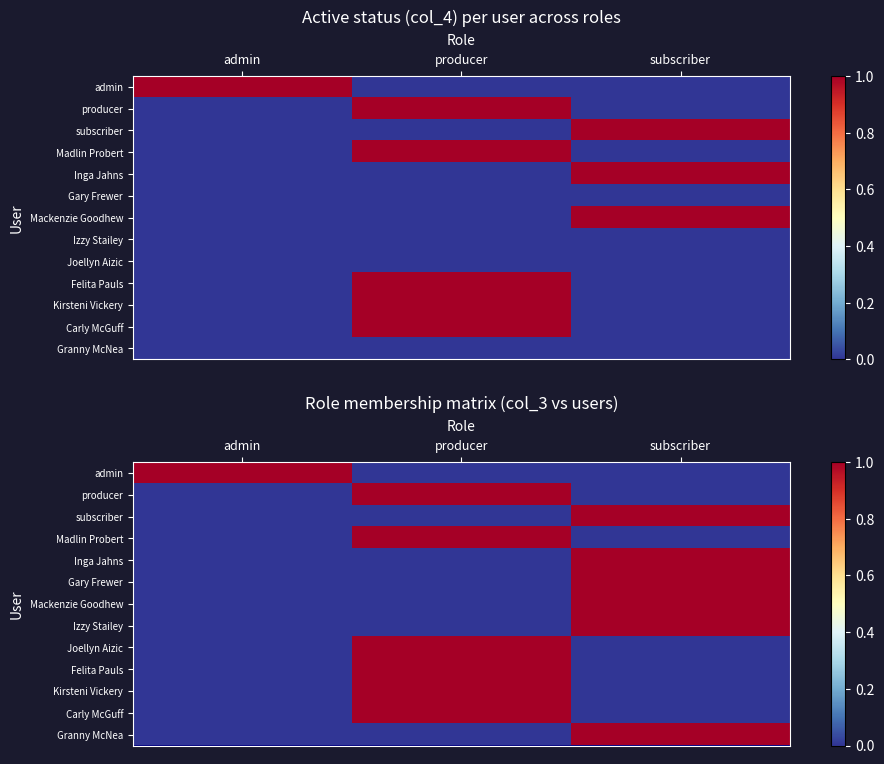

How many data points in Gary Frewer are above 0?

1